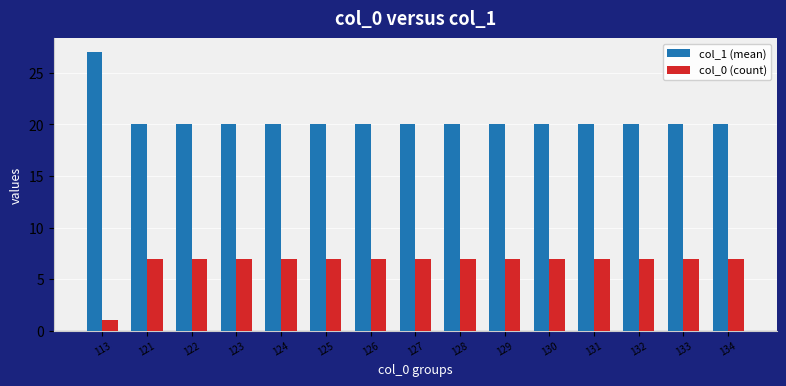

List the series in order of their peak value, highest first.

col_1 (mean), col_0 (count)